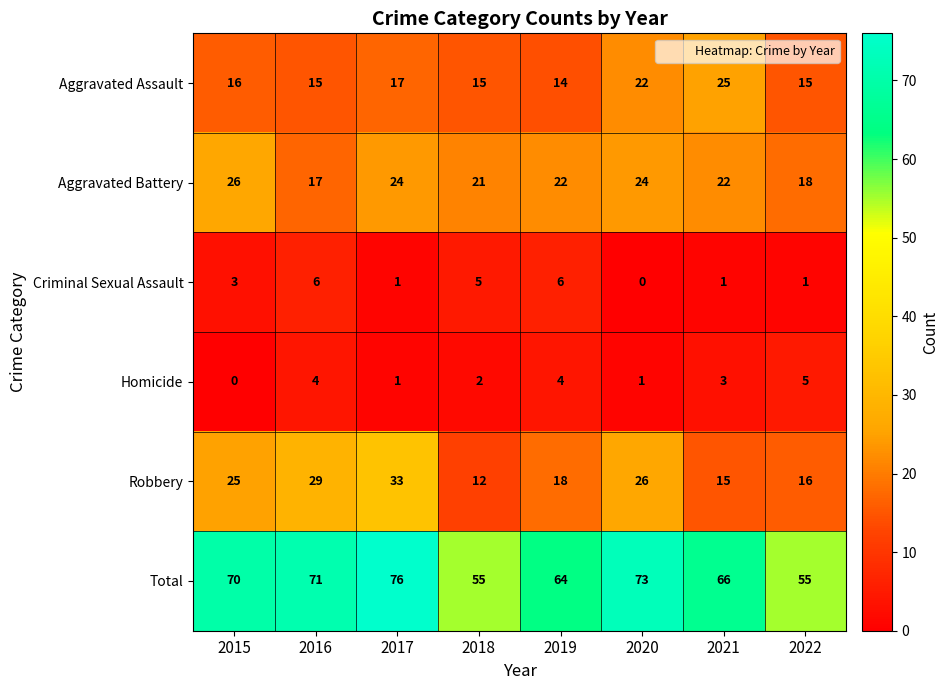

What value does the Aggravated Assault series have at 2019, to the nearest 5?

15